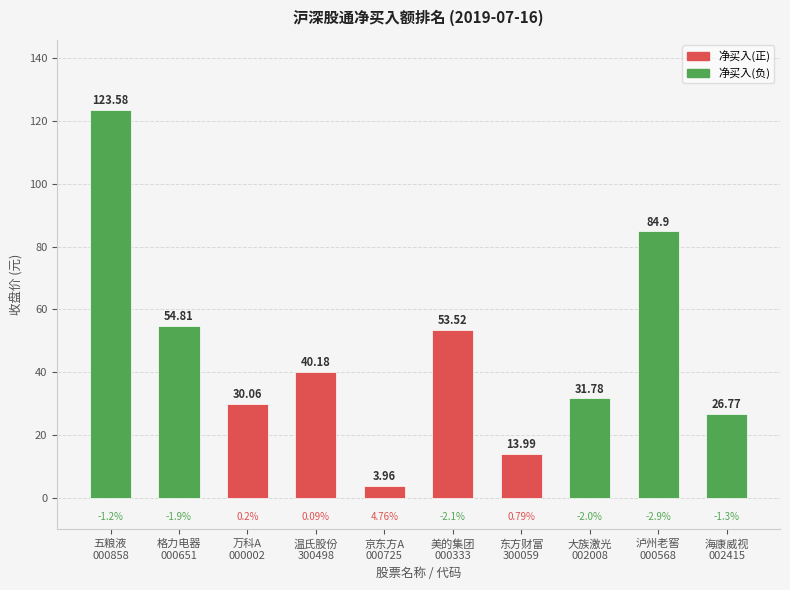

Rank the categories by value from highest to lowest.

五粮液
000858, 泸州老窖
000568, 格力电器
000651, 美的集团
000333, 温氏股份
300498, 大族激光
002008, 万科A
000002, 海康威视
002415, 东方财富
300059, 京东方A
000725